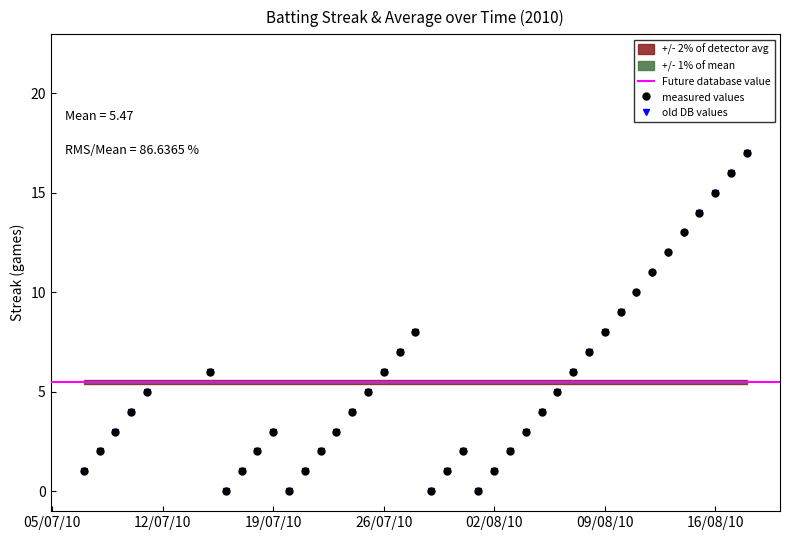

How many interior local valleys does the measured values series have?

4